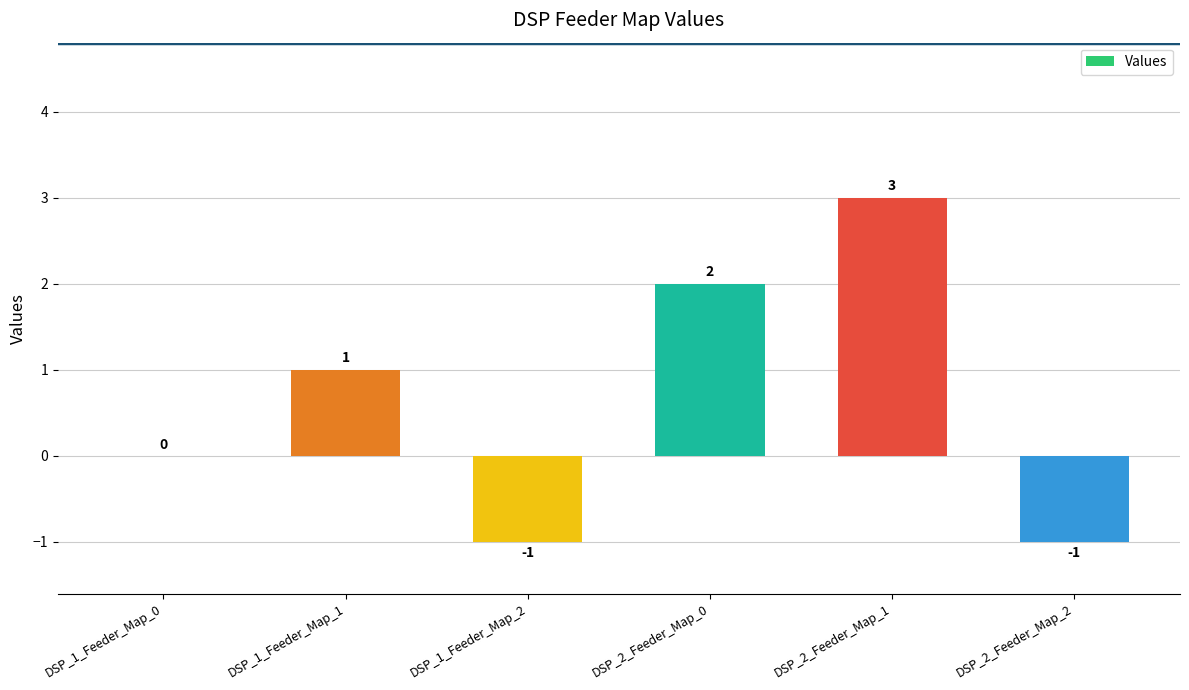

Is it true that the value at DSP_2_Feeder_Map_0 is 1?

False